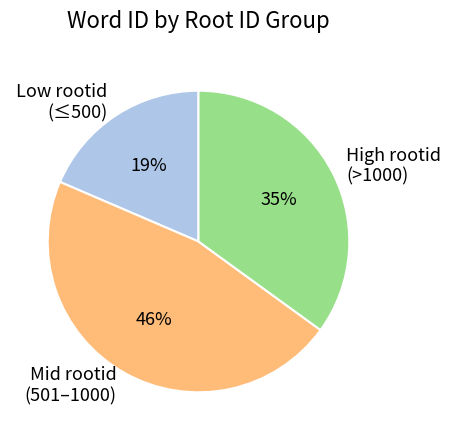

Which category has the smallest portion of the pie?

Low rootid (≤500)